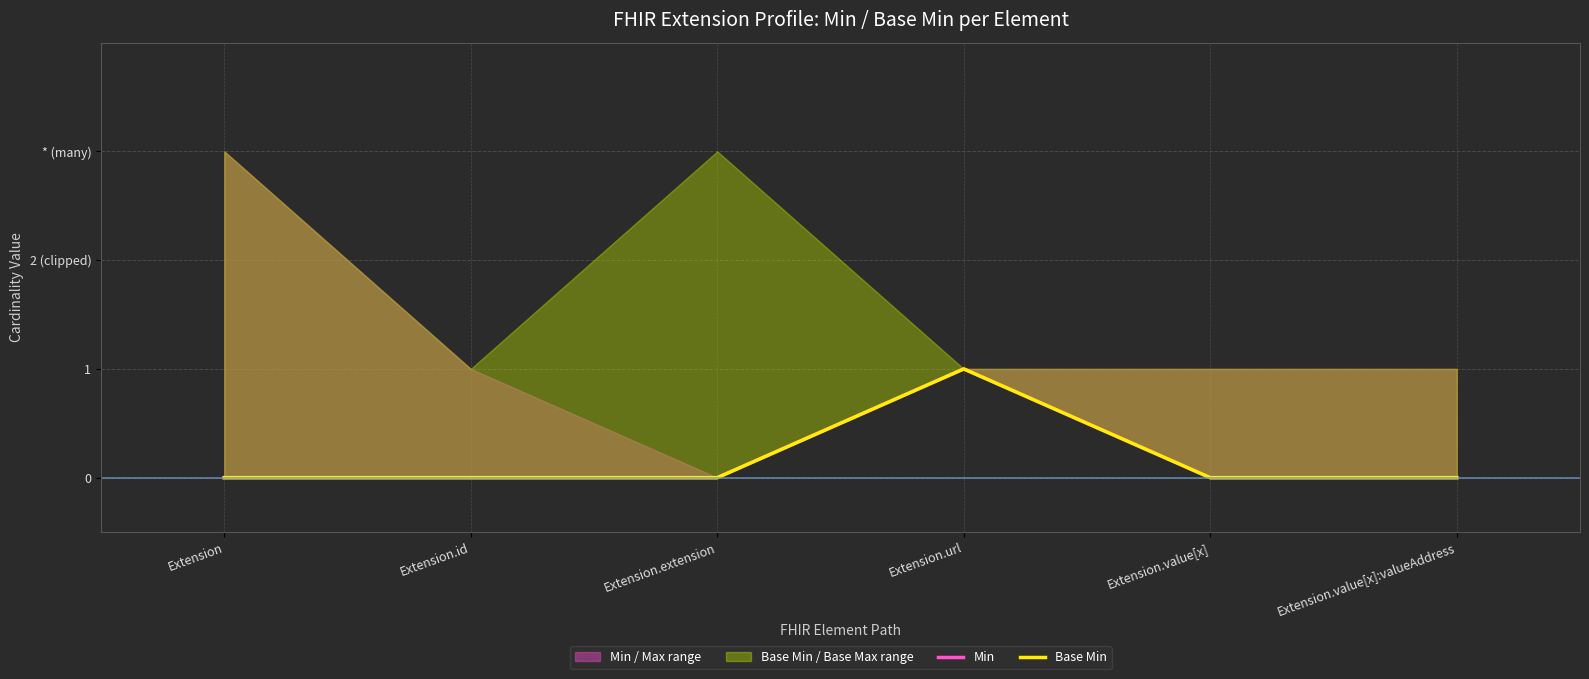

Reading left to right, list all the values displayed in this chart.

Min: Extension=0	Extension.id=0	Extension.extension=0	Extension.url=1	Extension.value[x]=0	Extension.value[x]:valueAddress=0
Base Min: Extension=0	Extension.id=0	Extension.extension=0	Extension.url=1	Extension.value[x]=0	Extension.value[x]:valueAddress=0